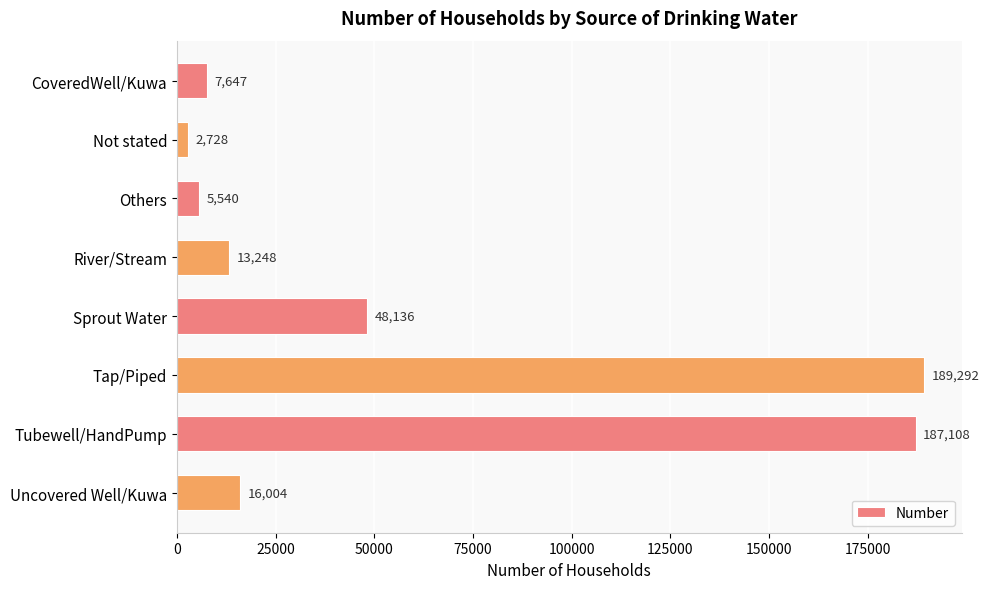

List the labels in order of value, largest first.

Tap/Piped, Tubewell/HandPump, Sprout Water, Uncovered Well/Kuwa, River/Stream, CoveredWell/Kuwa, Others, Not stated